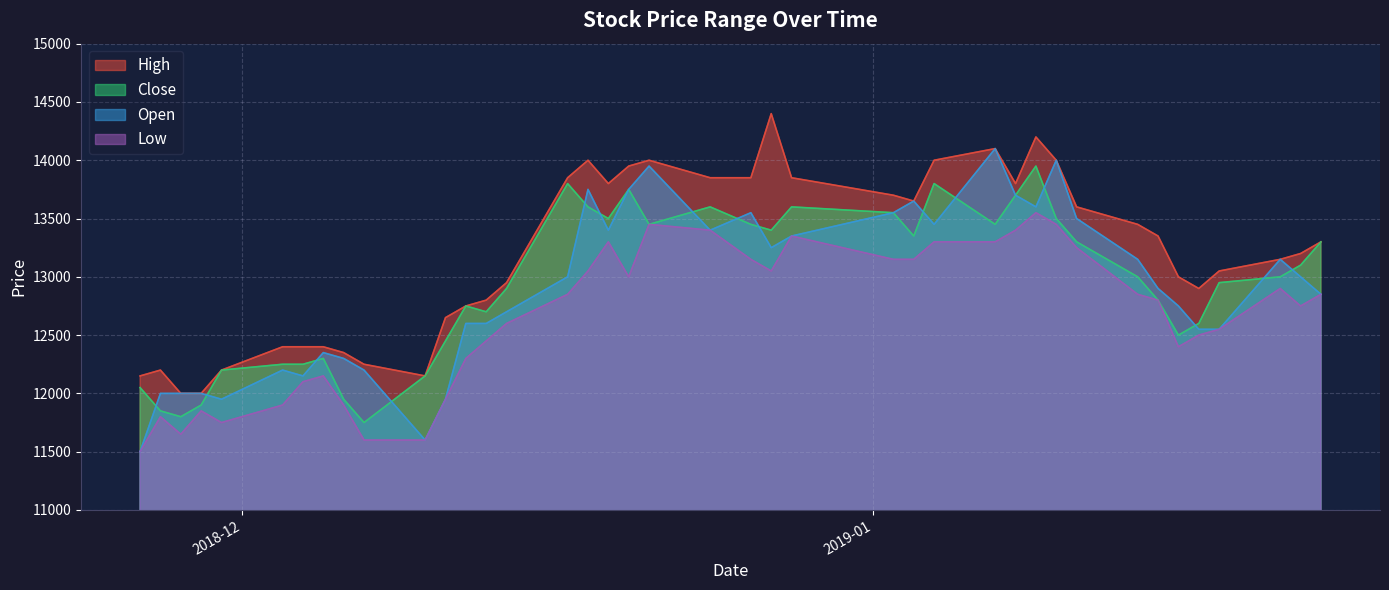

True or false: Open and Low intersect in this chart.

False